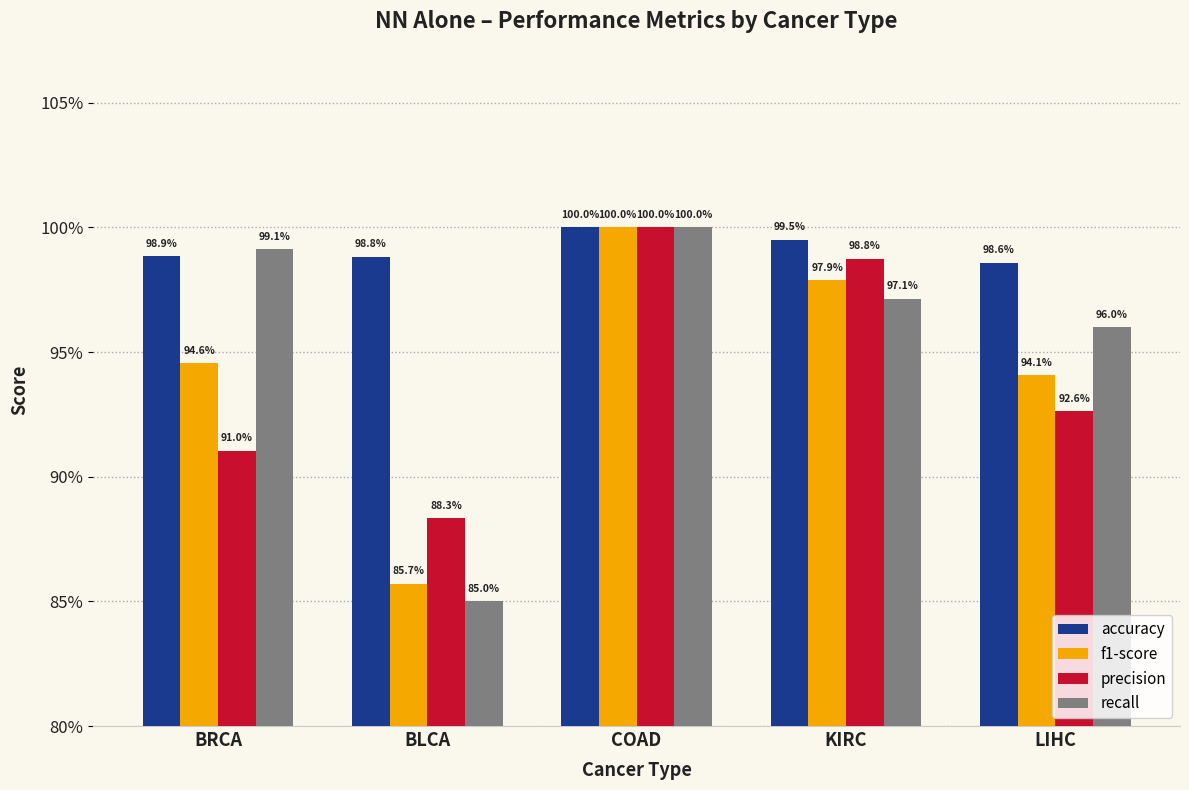

Which has a higher value, COAD or KIRC?

COAD